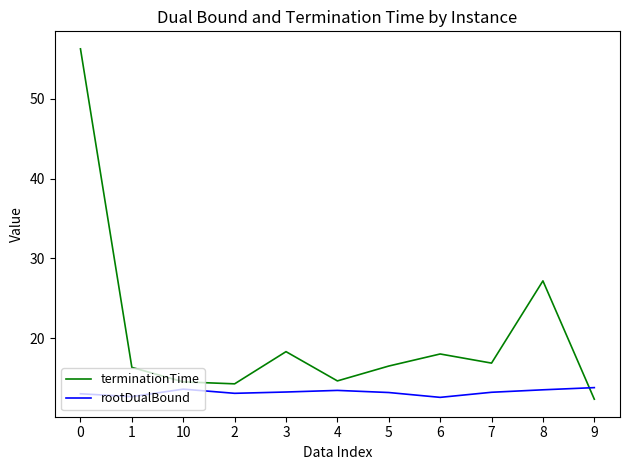

What position from the left is 2?

4